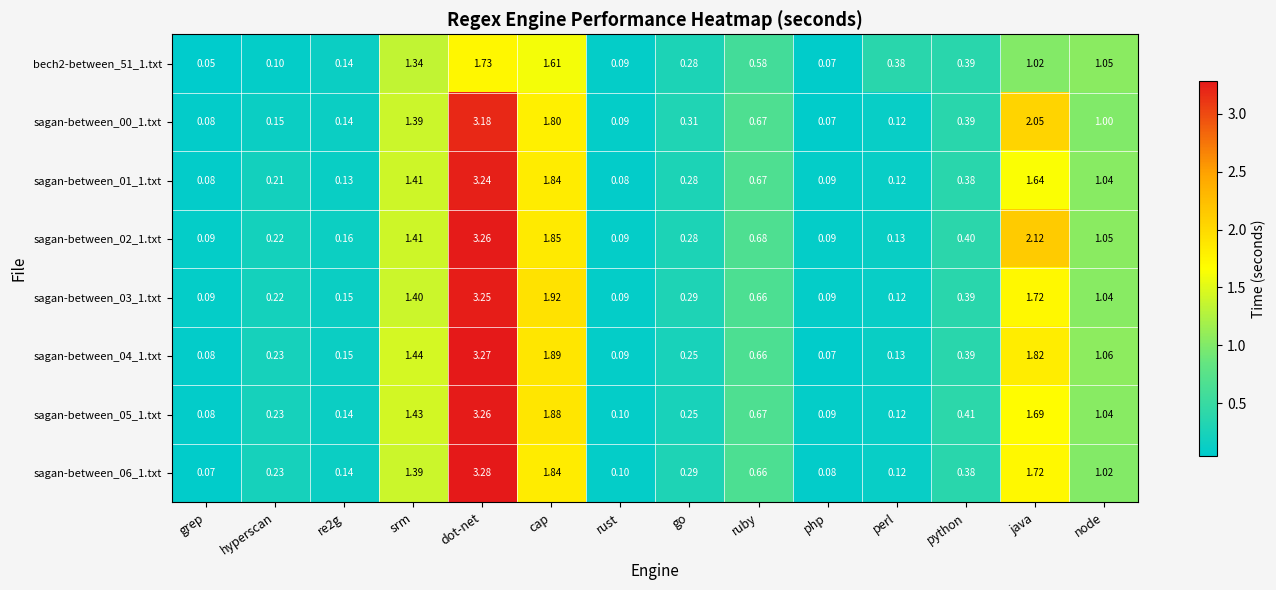

Which category has the highest value in the sagan-between_02_1.txt series?

dot-net